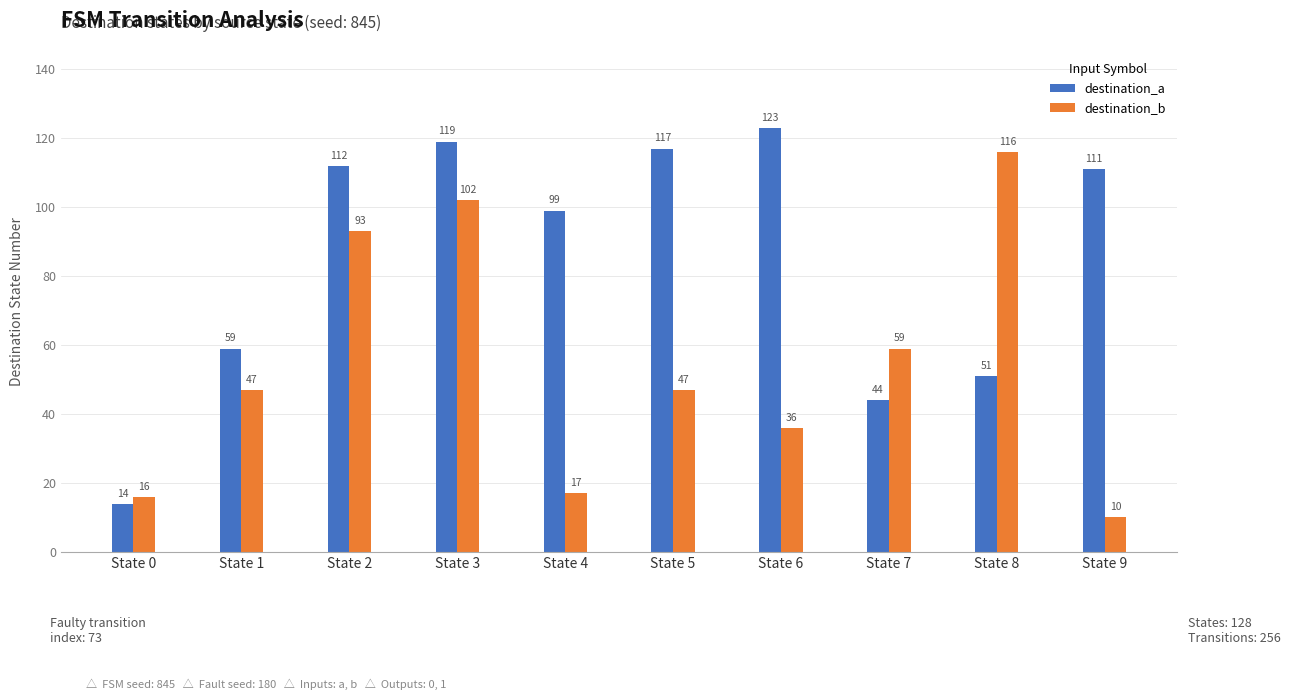

True or false: destination_a has a value of 37 at State 1.

False